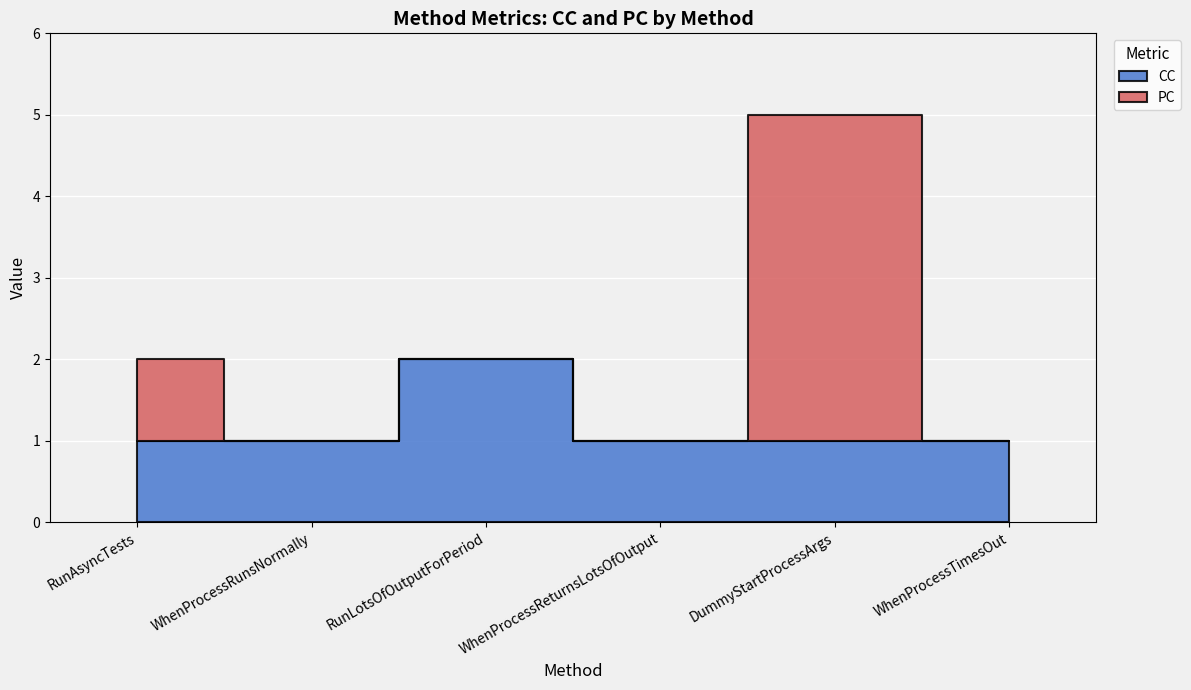

Where do CC and PC first cross each other?

WhenProcessReturnsLotsOfOutput and DummyStartProcessArgs